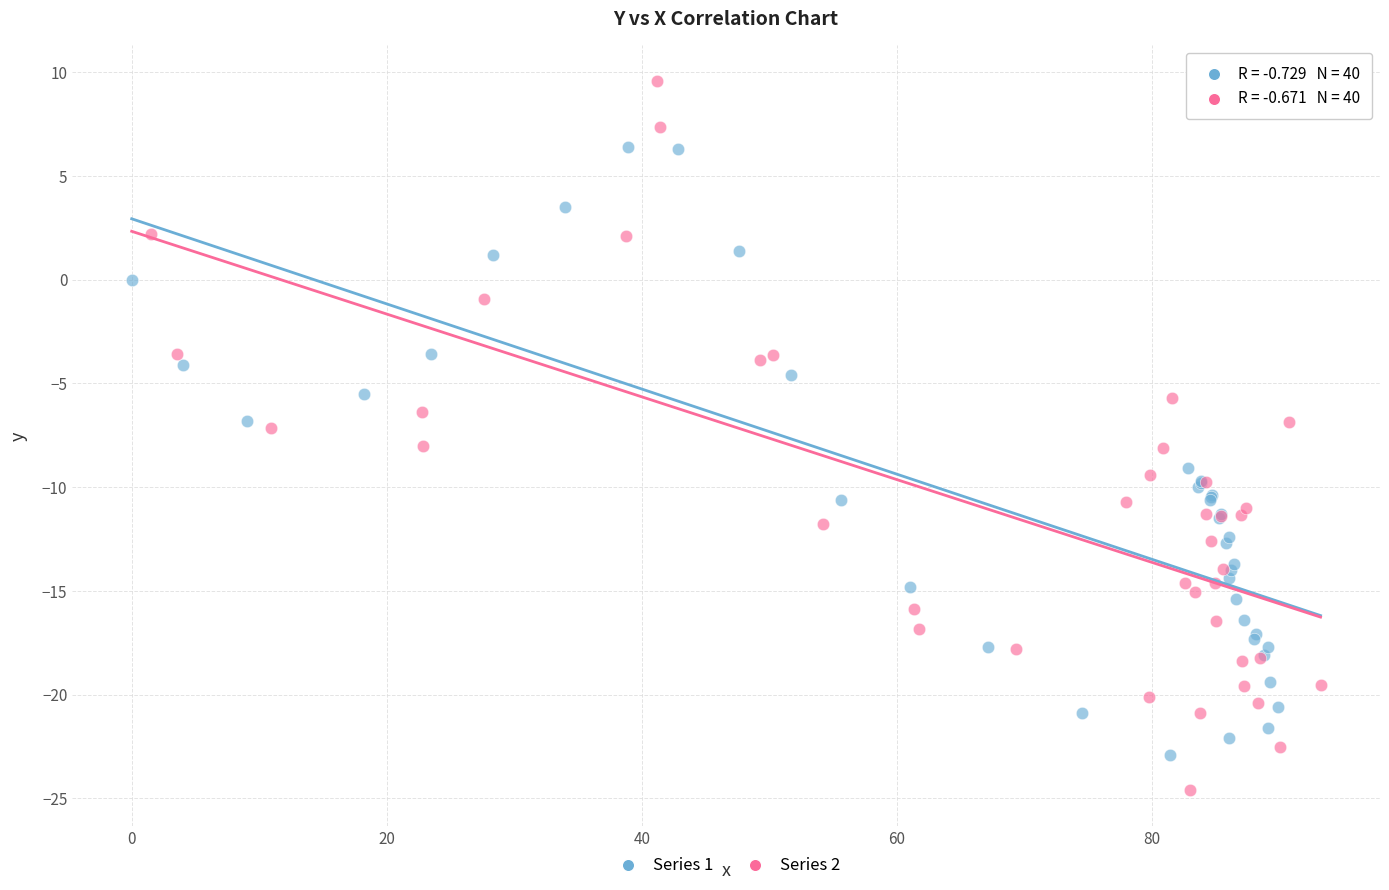

What are all the series names shown in the legend?

Series 1, Series 2